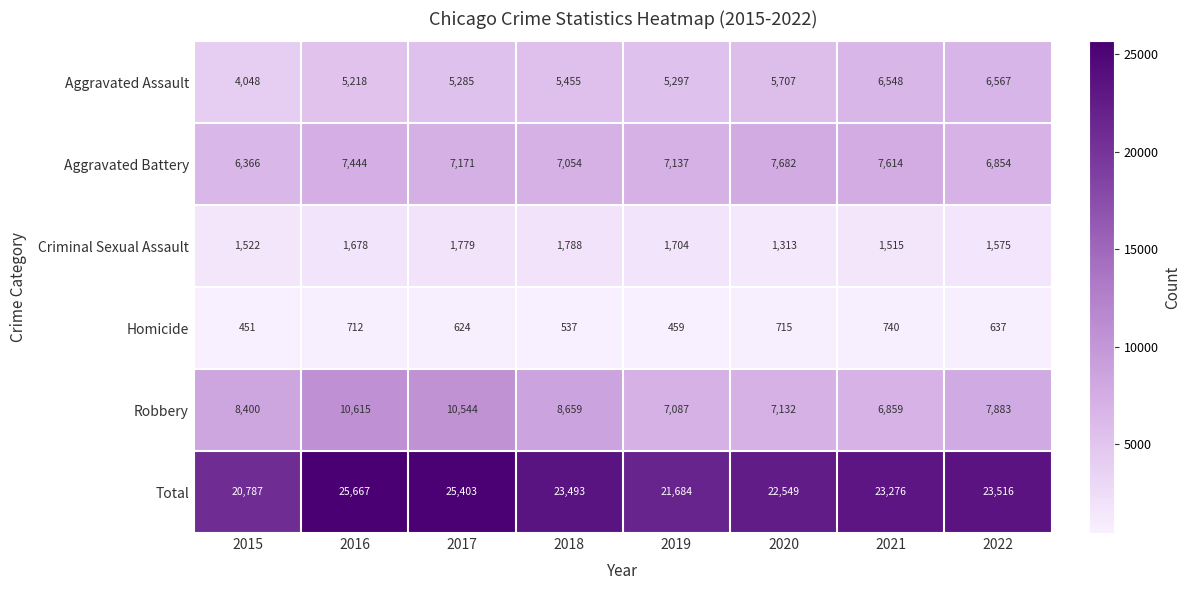

Which series changed the most between 2018 and 2021?

Robbery